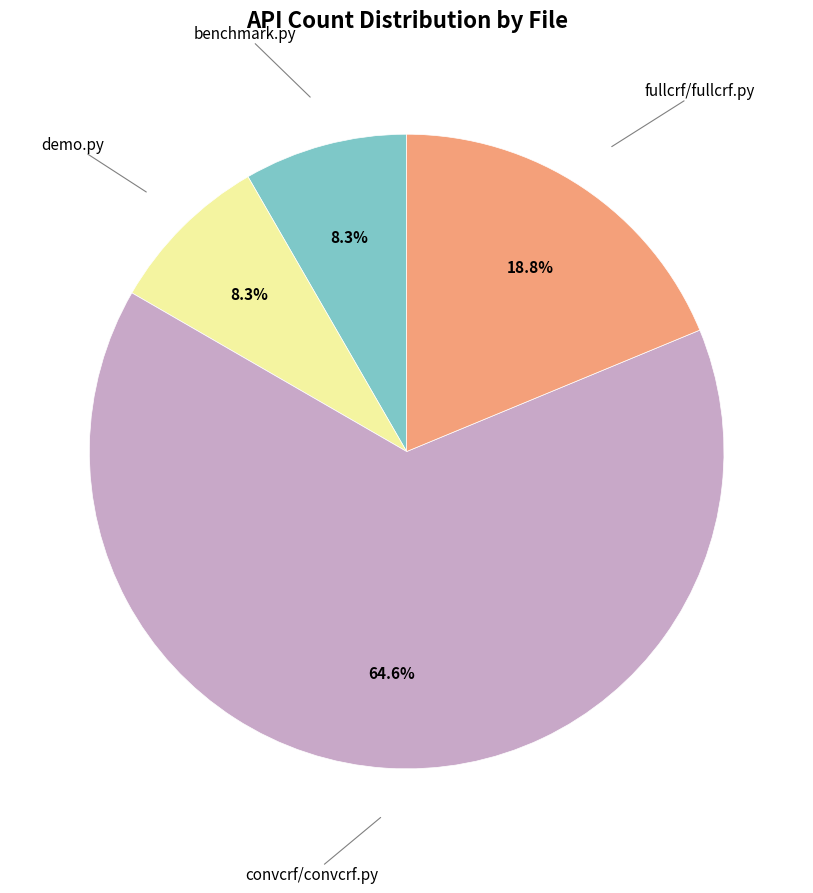

Count the number of slices in the pie.

4